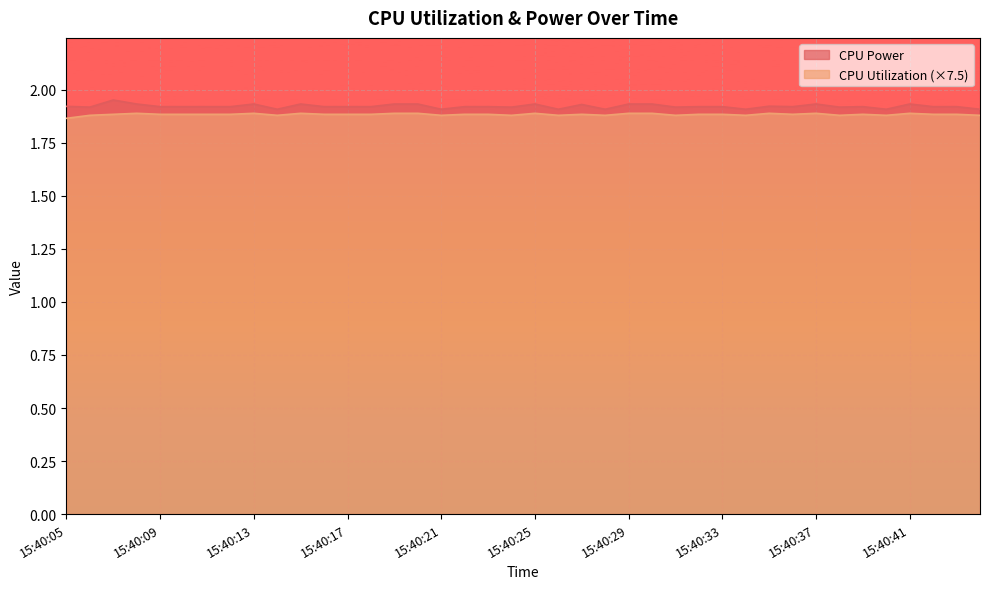

Reading left to right, what are all the values shown in this chart?

CPU Power: 1.9	1.9	2.0	1.9	1.9	1.9	1.9	1.9	1.9	1.9	1.9	1.9	1.9	1.9	1.9	1.9	1.9	1.9	1.9	1.9	1.9	1.9	1.9	1.9	1.9	1.9	1.9	1.9	1.9	1.9	1.9	1.9	1.9	1.9	1.9	1.9	1.9	1.9	1.9	1.9
CPU Utilization: 1.9	1.9	1.9	1.9	1.9	1.9	1.9	1.9	1.9	1.9	1.9	1.9	1.9	1.9	1.9	1.9	1.9	1.9	1.9	1.9	1.9	1.9	1.9	1.9	1.9	1.9	1.9	1.9	1.9	1.9	1.9	1.9	1.9	1.9	1.9	1.9	1.9	1.9	1.9	1.9